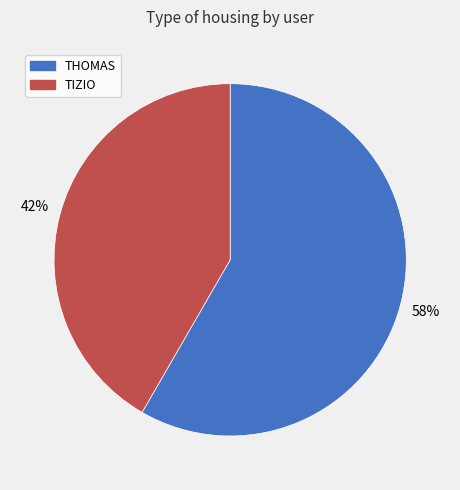

What is the ratio of the value at TIZIO to the value at THOMAS?

0.7